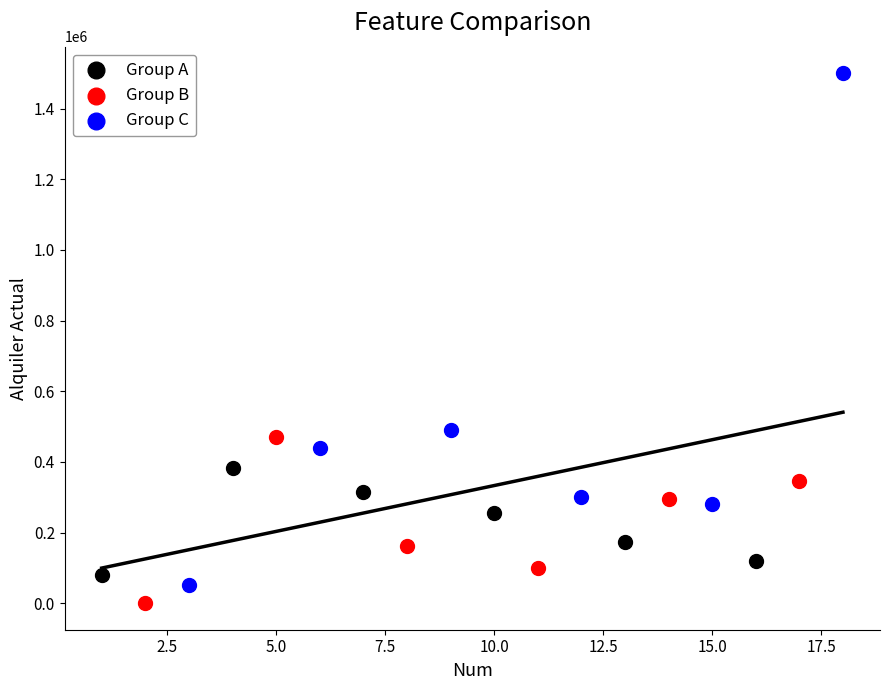

Which series has the largest Y range (max minus min)?

Group C